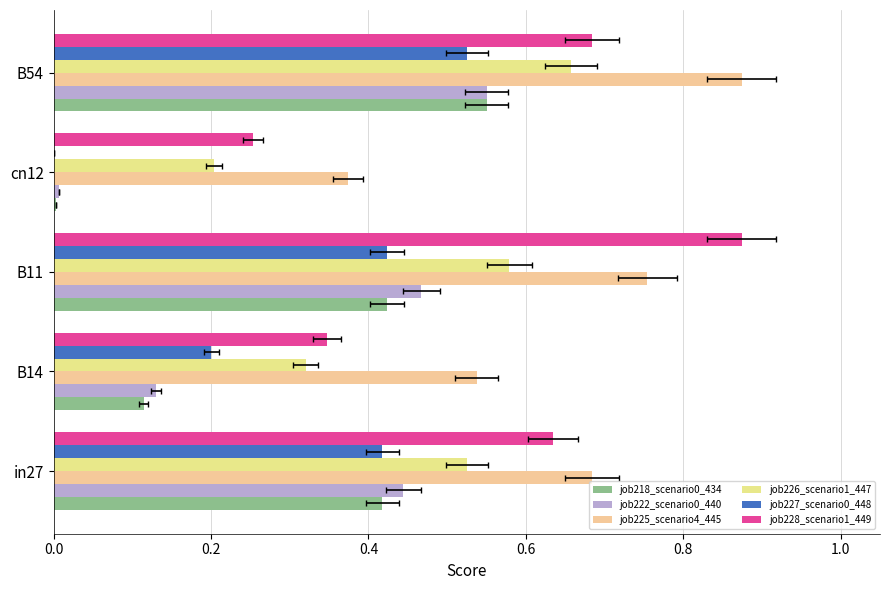

Which series has the widest spread of values?

job228_scenario1_449